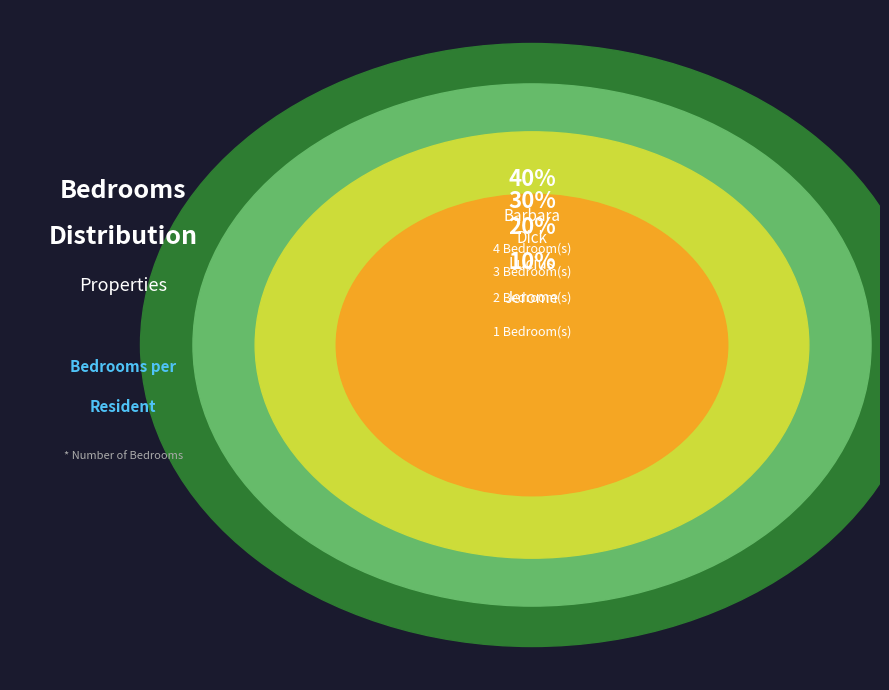

What is the largest slice in the pie chart?

Barbara